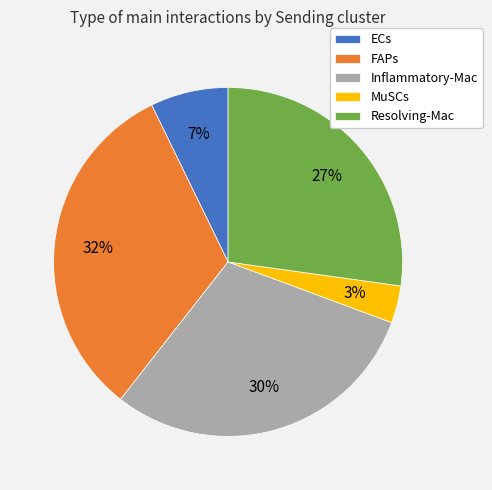

To the nearest percent, what is the average slice percentage?

20%